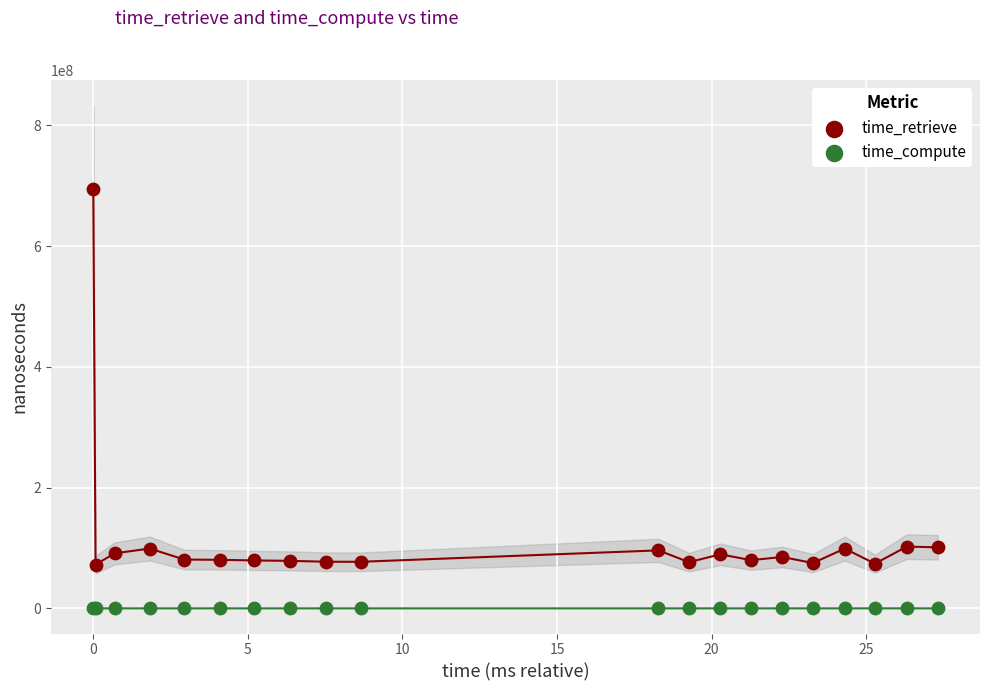

What are all the series names shown in the legend?

time_retrieve, time_compute